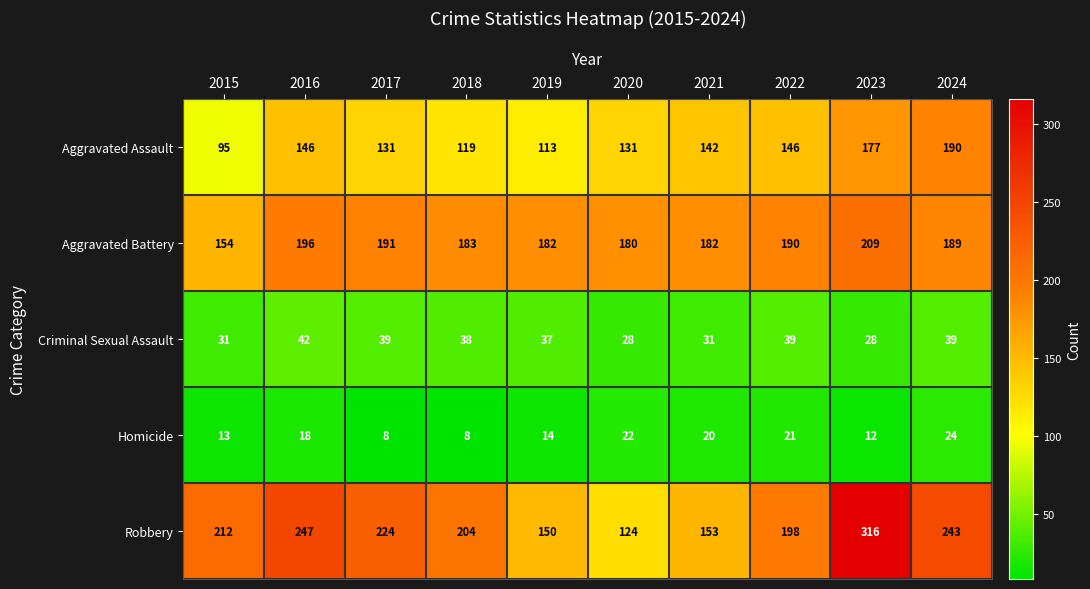

What is the difference between the maximum and second lowest values in the Aggravated Battery series?

29